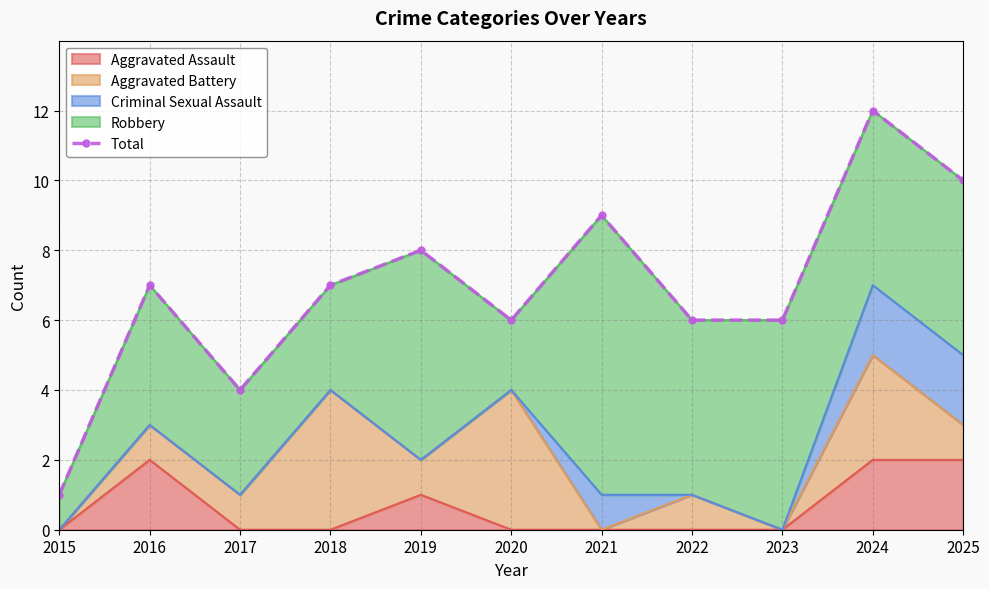

How many data points are less than 7?

5